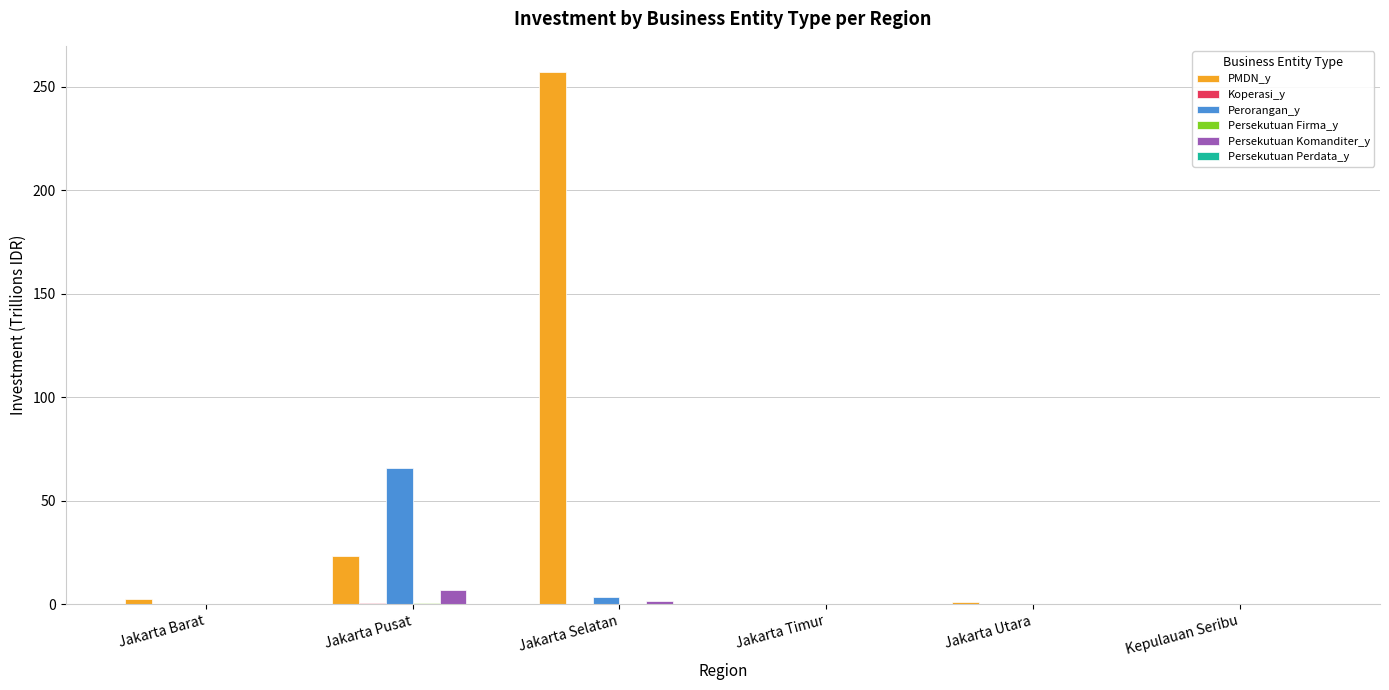

Which series has the largest total across all categories?

PMDN_y